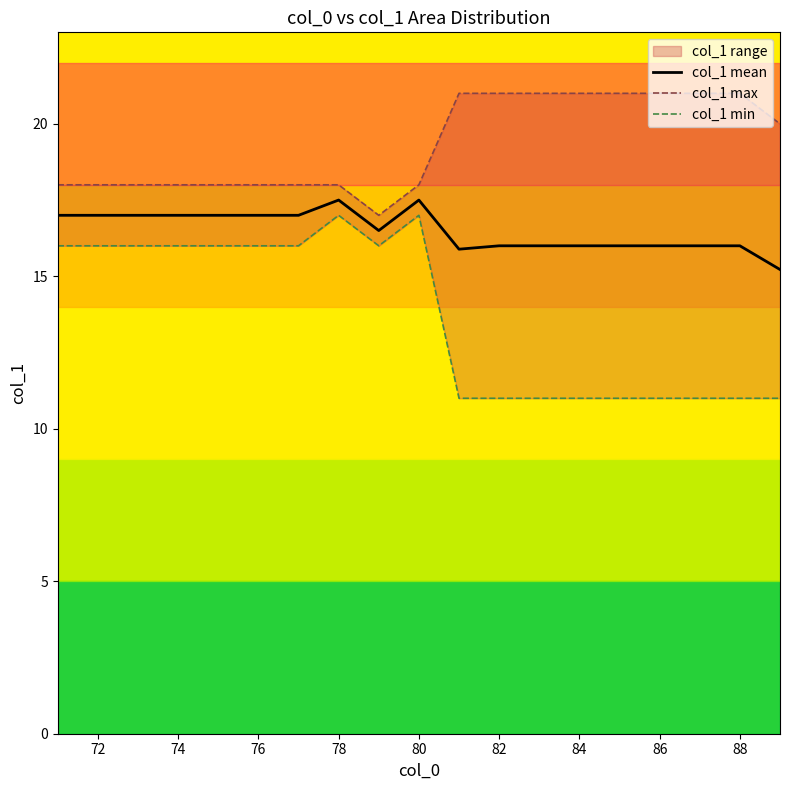

What is the maximum value for col_1 mean?

17.5